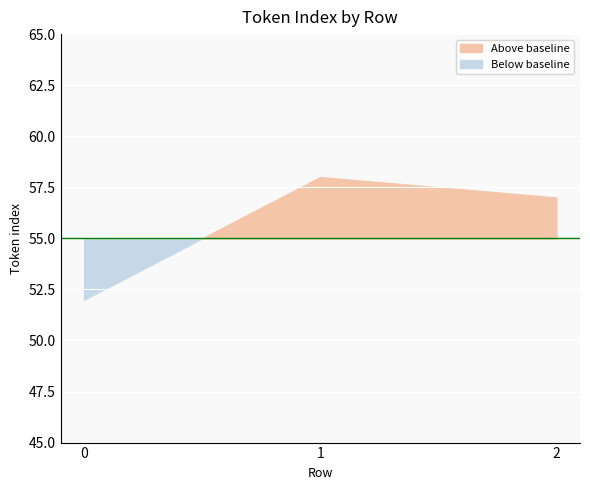

List the labels in order of value, largest first.

1, 2, 0